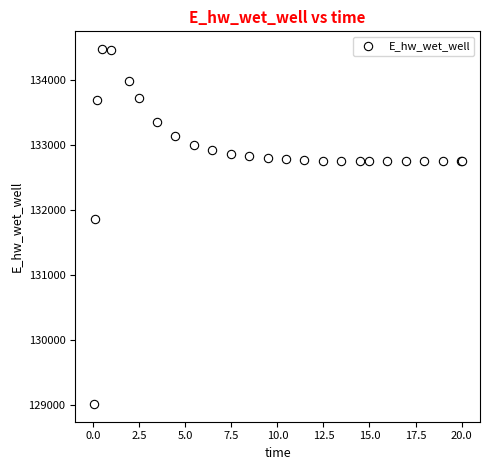

What Y value in the scatter plot is closest to 131748?

131867.0